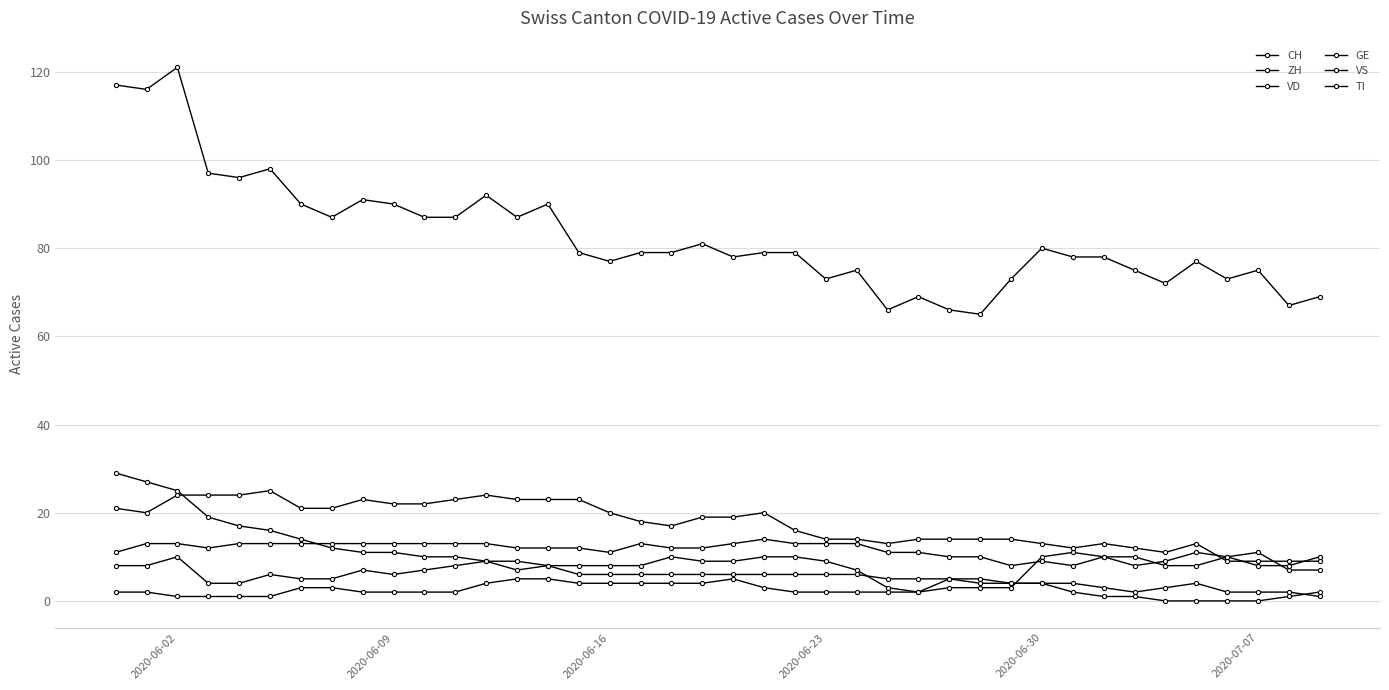

What is the difference between the second highest and minimum values in the GE series?

4